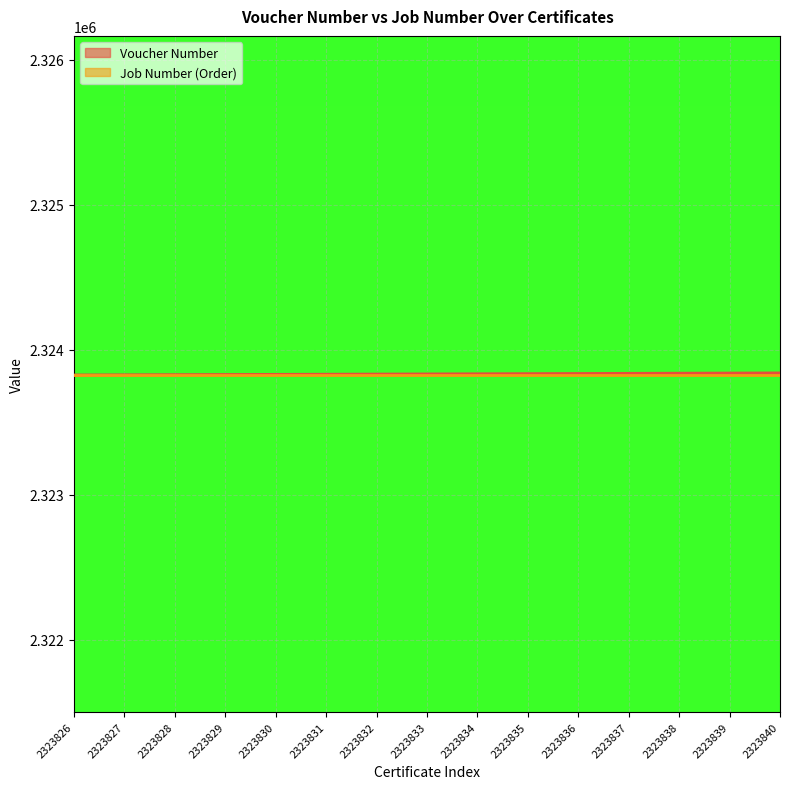

True or false: the data shows 2323832 at 2323832.

True